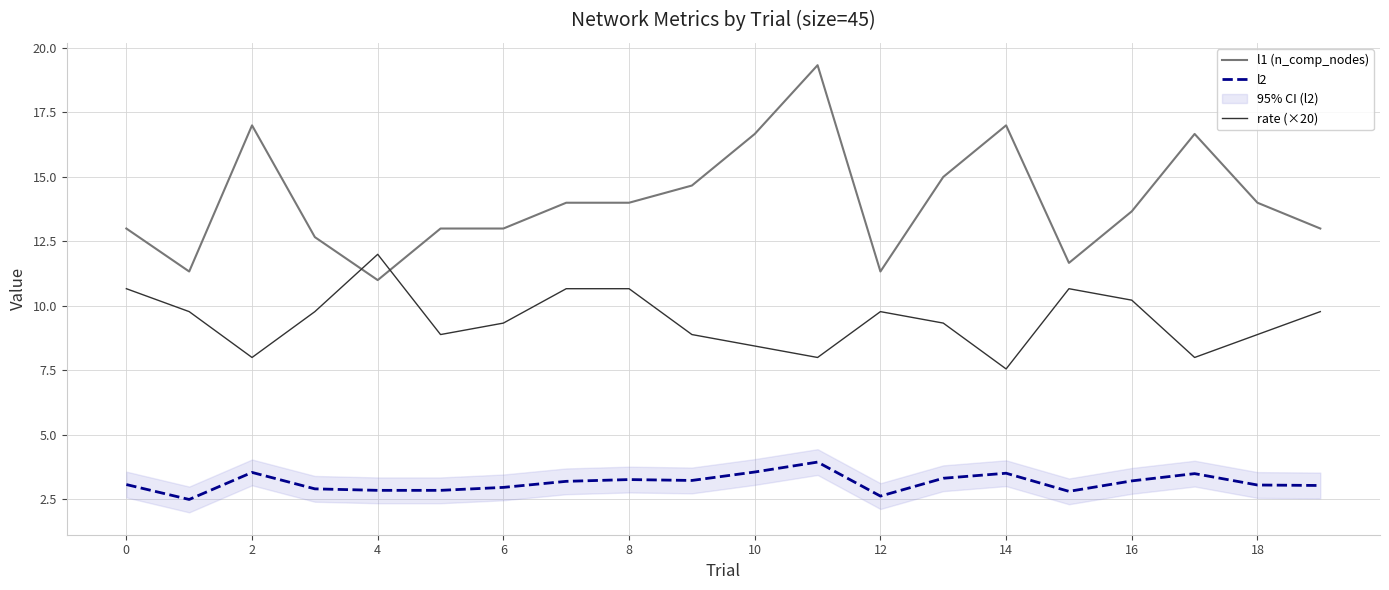

What is the label of the 6th point from the right?

14